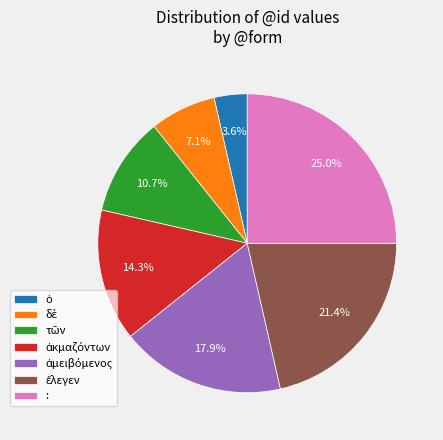

What is the largest slice in the pie chart?

: